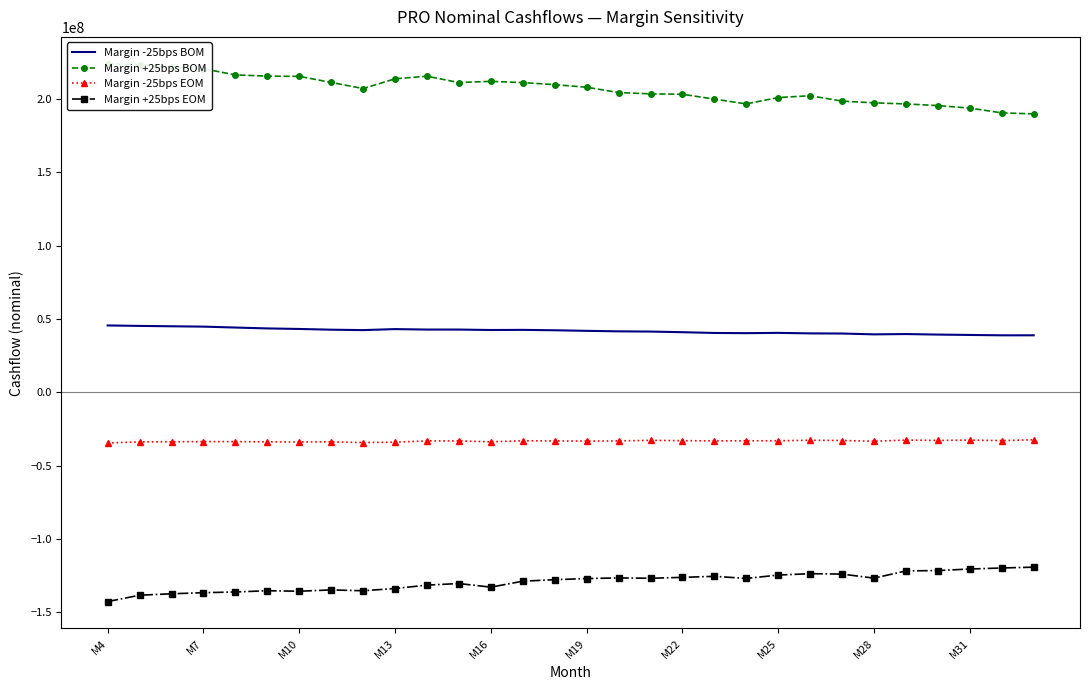

True or false: Margin -25bps EOM and Margin +25bps EOM cross at least once.

False